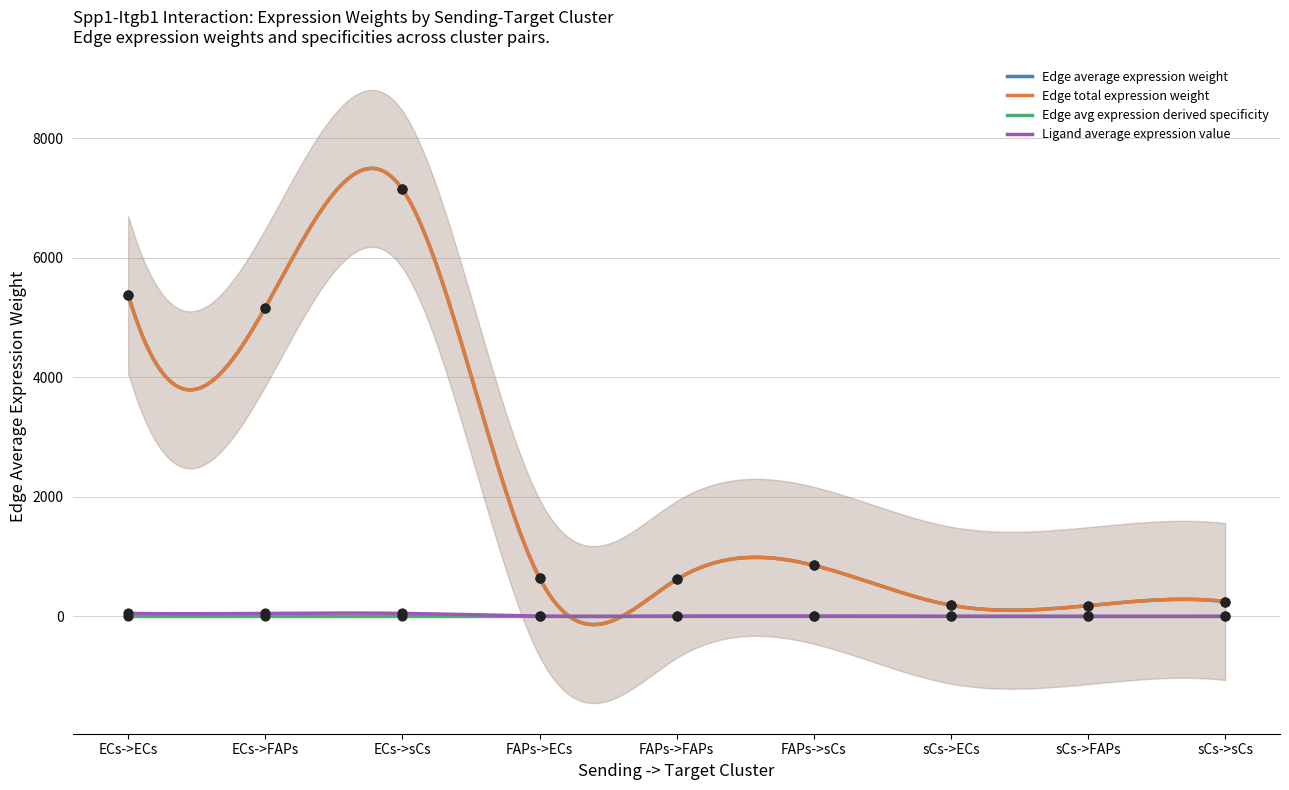

What is the total value across all series at FAPs->ECs?

1294.4